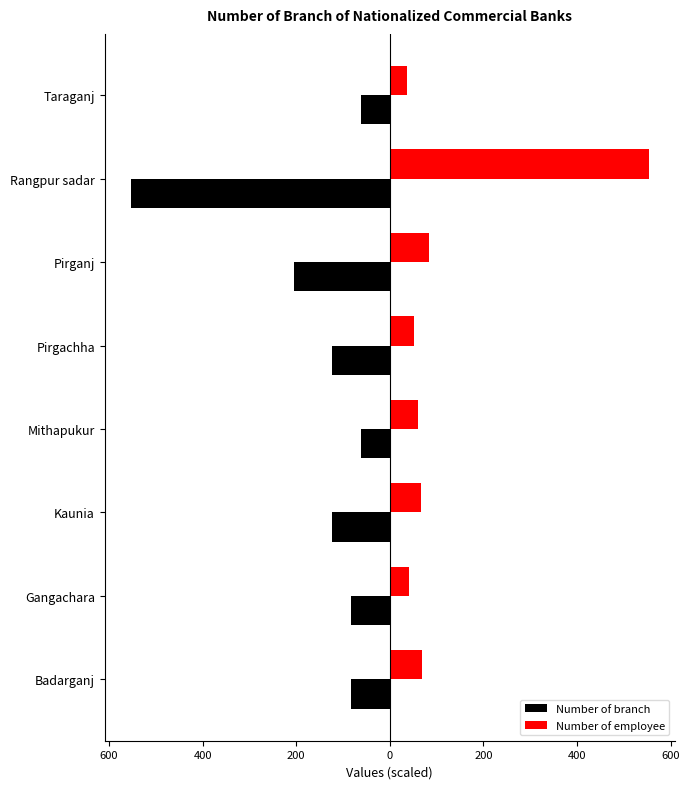

What are all the series names shown in the legend?

Number of branch, Number of employee